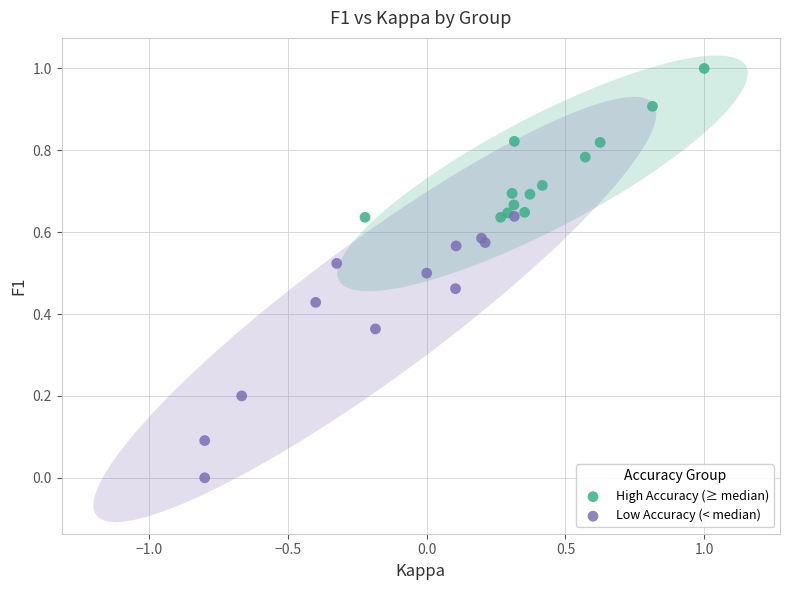

Which series contains the highest Y value?

High Accuracy (≥ median)